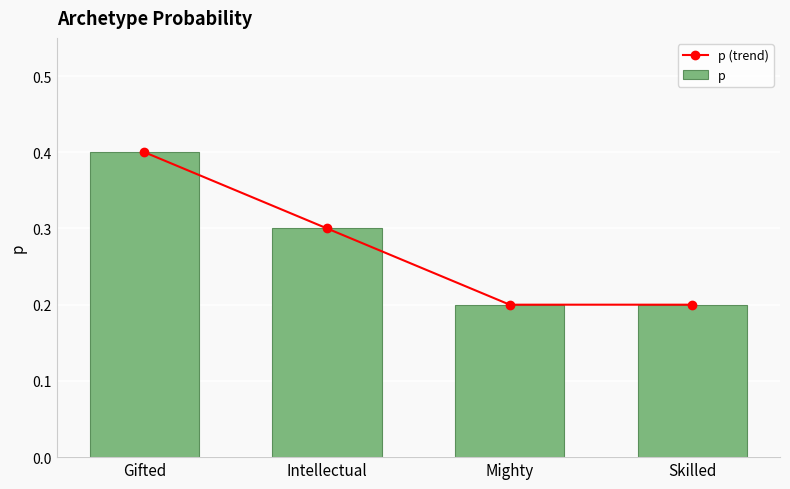

Is it true that p (trend) equals 0.5 at Intellectual?

False